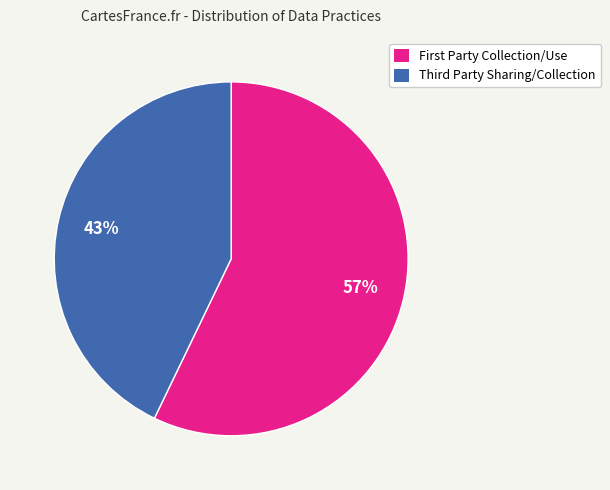

How many slices are in this pie chart?

2